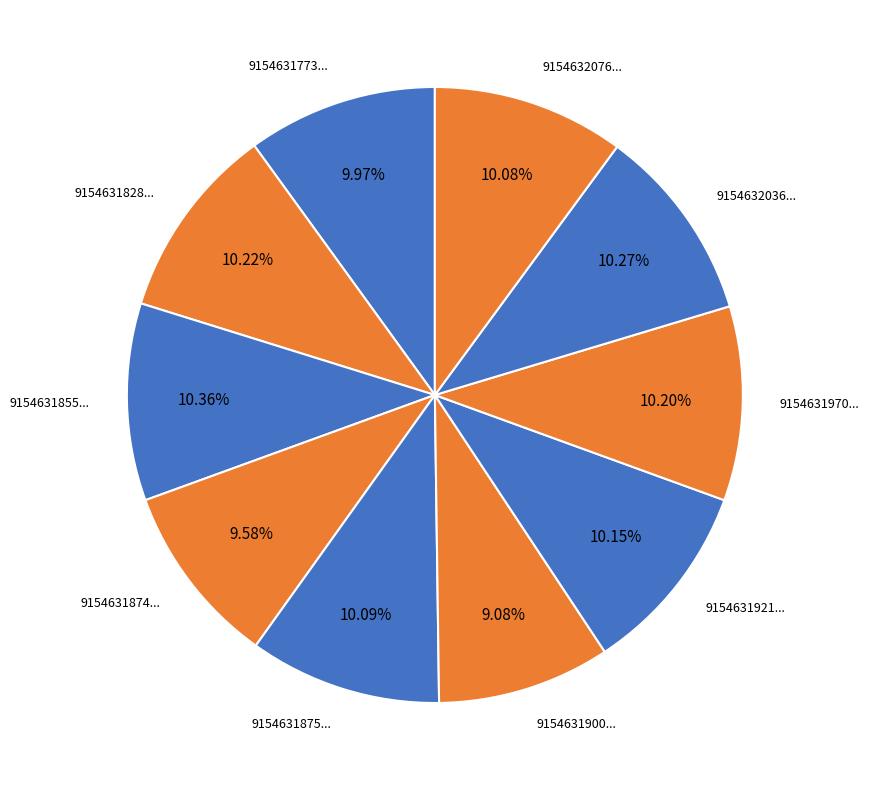

Do 9154631773... and 9154631970... together represent more than half of the pie?

No